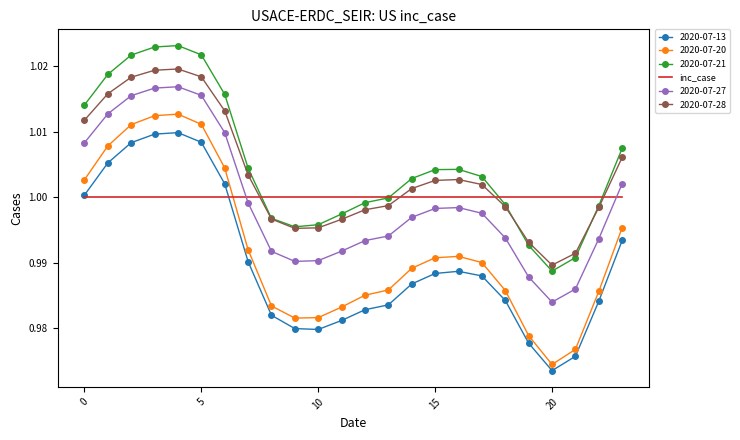

How many times do 2020-07-27 and inc_case cross each other?

2